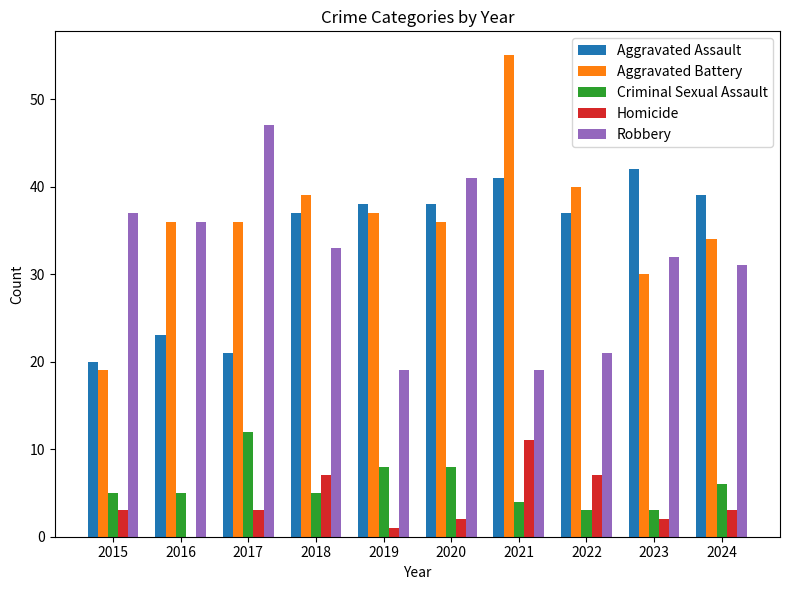

At which category is the sum across all series the highest?

2021